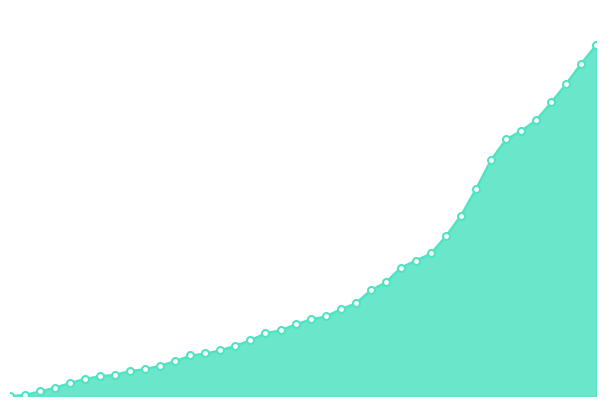

Does the chart display data point markers on the line(s)?

No